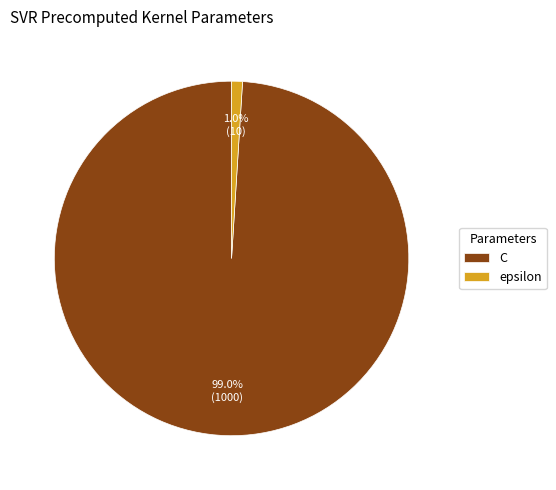

To the nearest percent, what is the average slice percentage?

50%